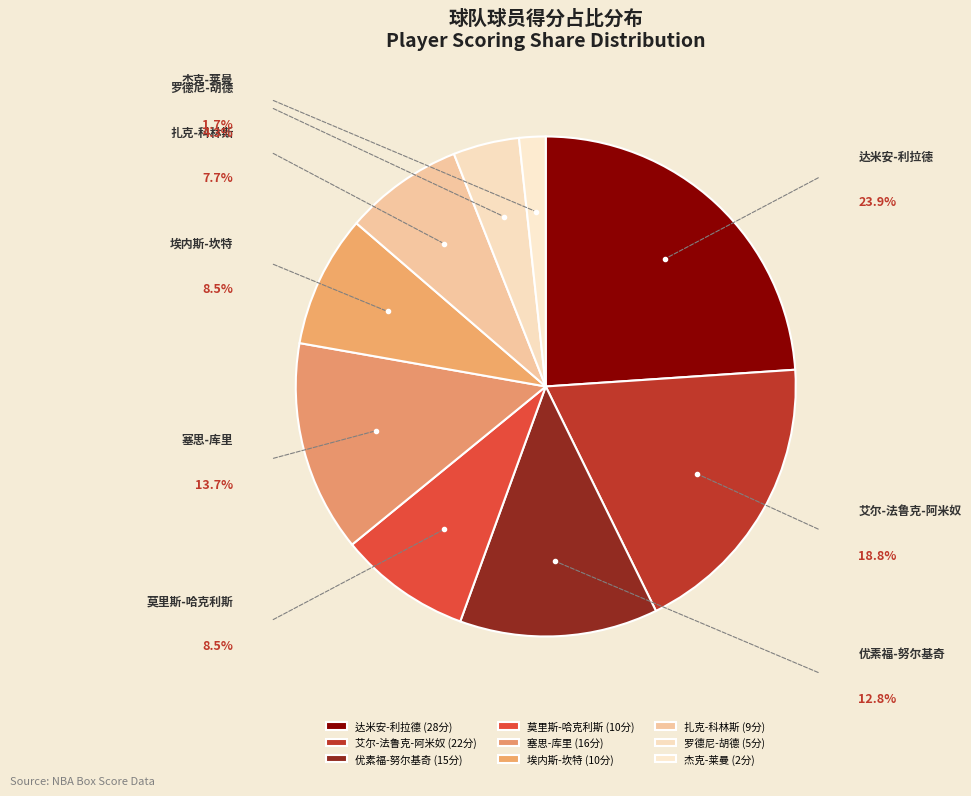

Between 莫里斯-哈克利斯 and 杰克-莱曼, which is larger?

莫里斯-哈克利斯